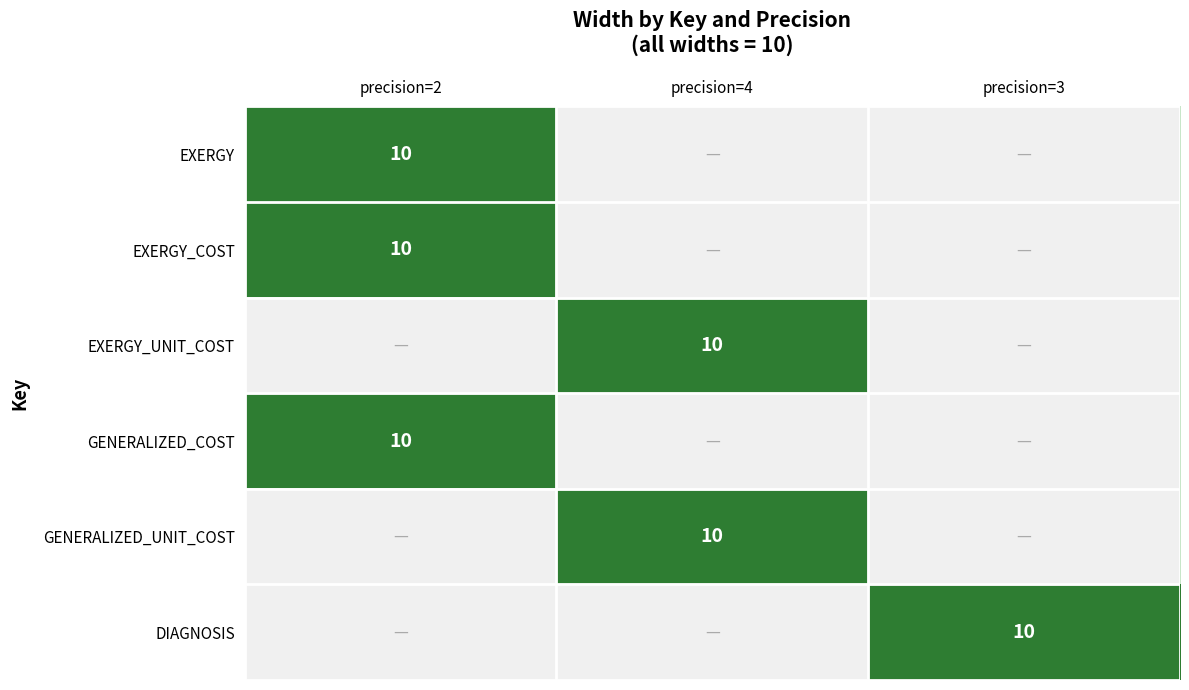

How many data points does each series have?

3